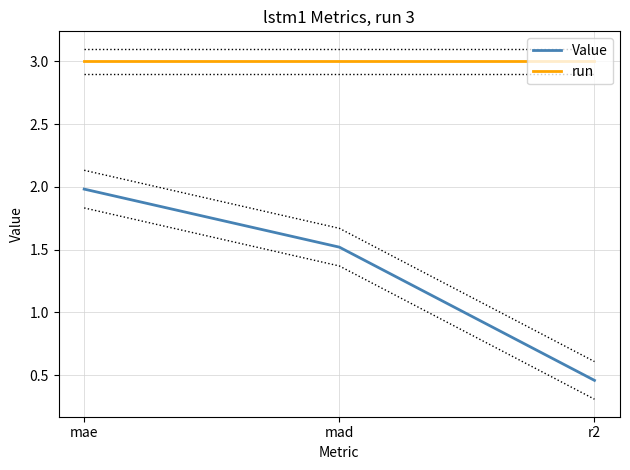

What is the greatest value displayed?

3.0